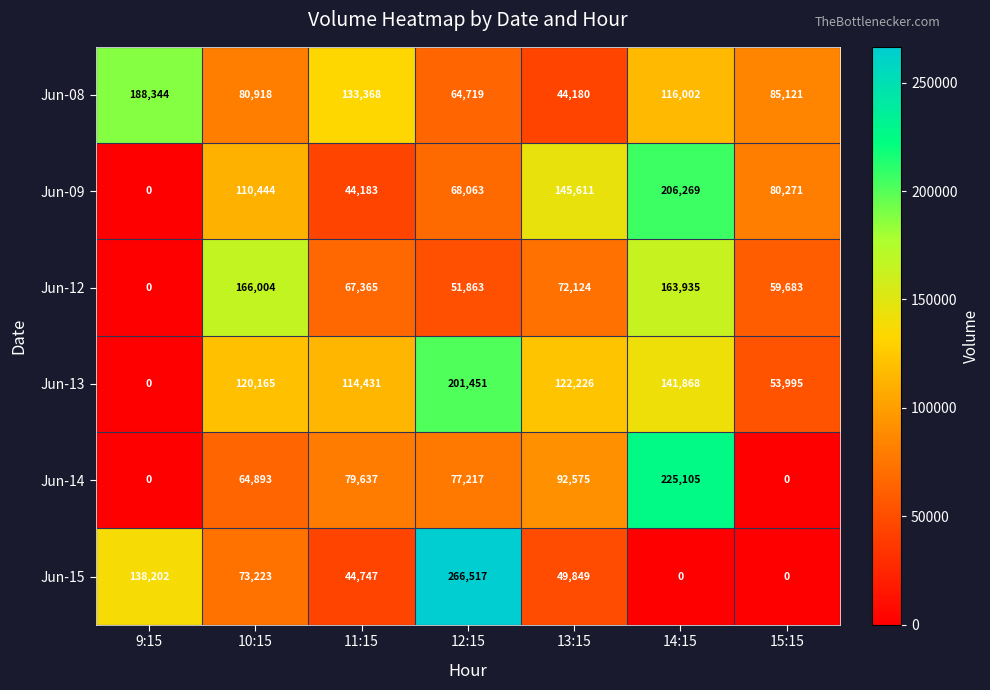

What is the difference between the Jun-15 values at 12:15 and 9:15?

128315